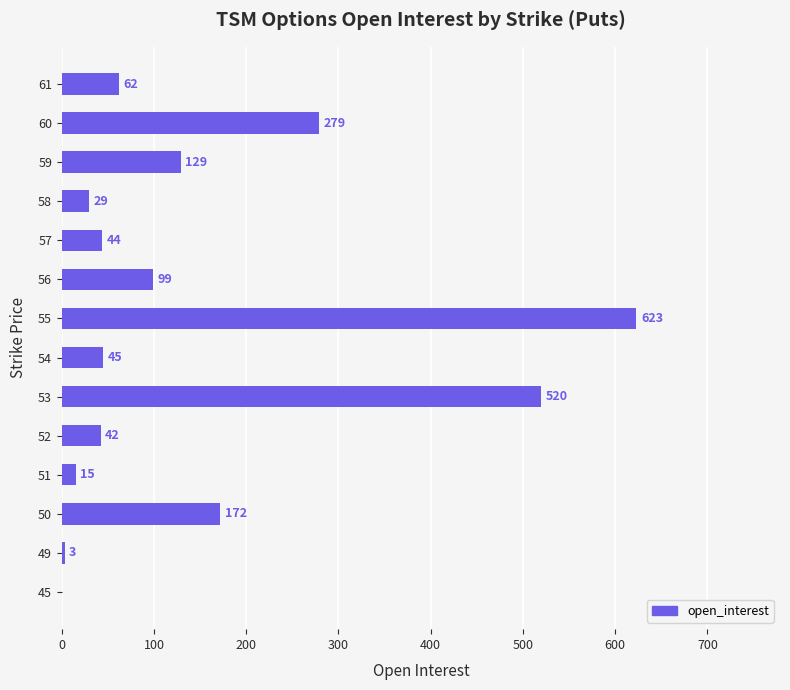

Reading bottom to top, extract all data points from this chart.

45=0	49=3	50=172	51=15	52=42	53=520	54=45	55=623	56=99	57=44	58=29	59=129	60=279	61=62